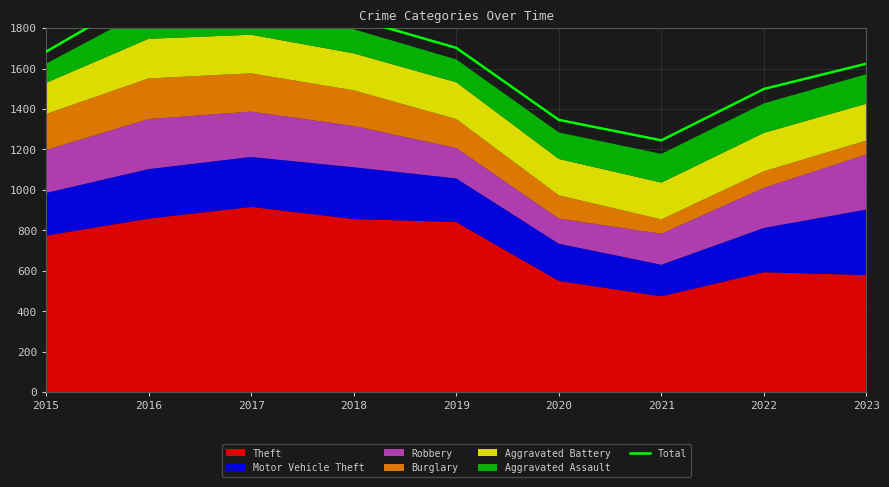

How many values exceed 1683?

4